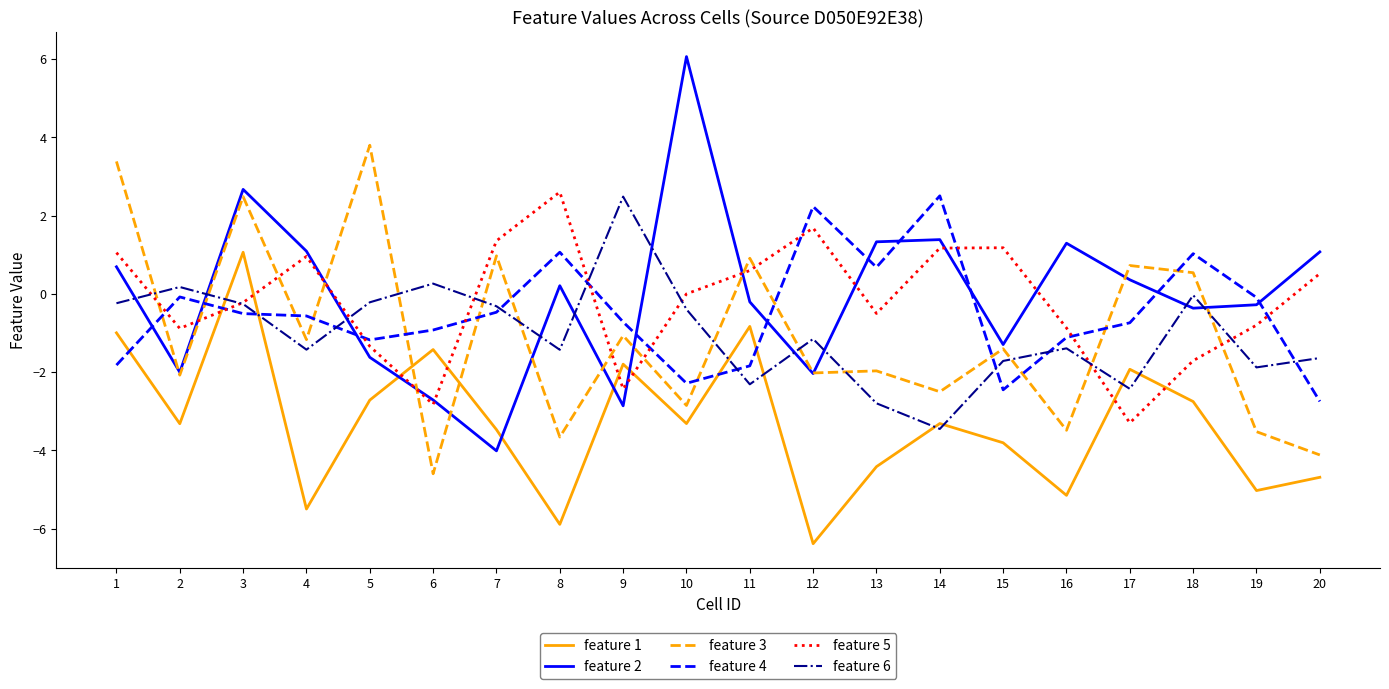

After their last crossing, which series has the higher values: feature 1 or feature 5?

feature 5